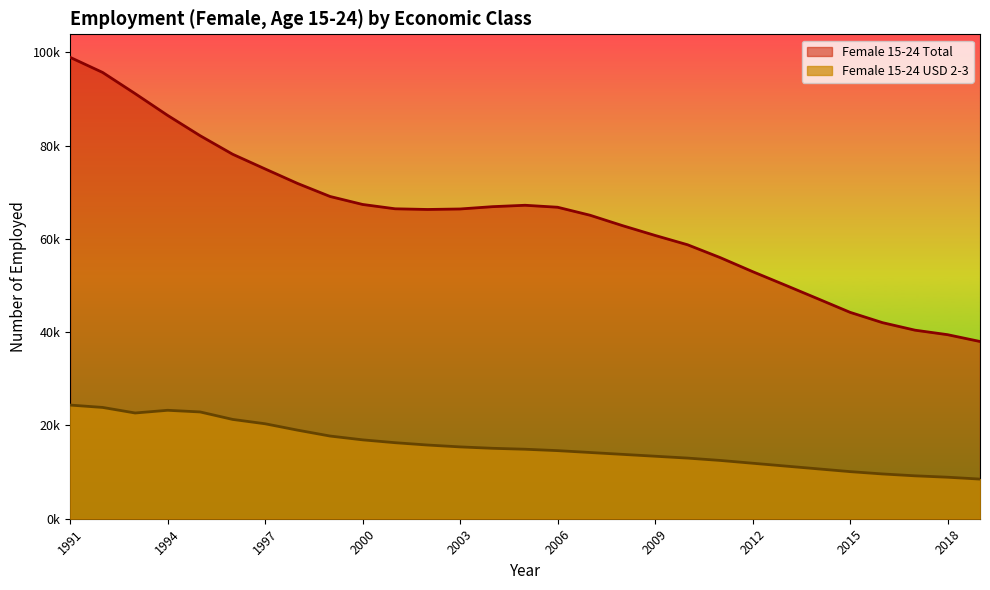

Where is the first local maximum for Female 15-24 USD 2-3?

1994